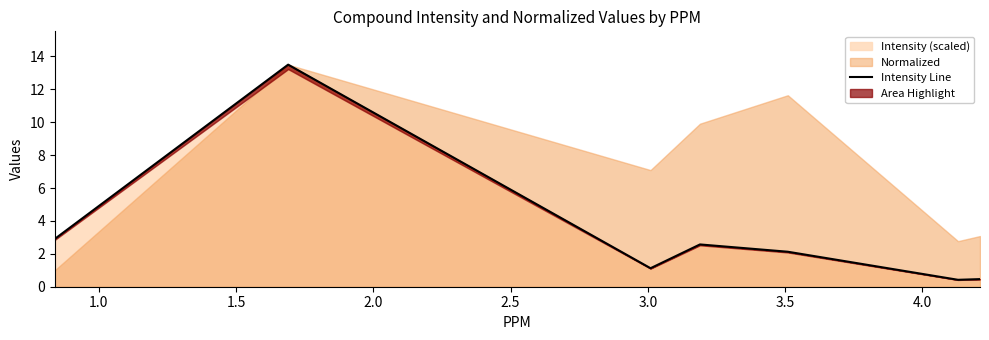

What is the difference between the maximum and minimum values?

13.1